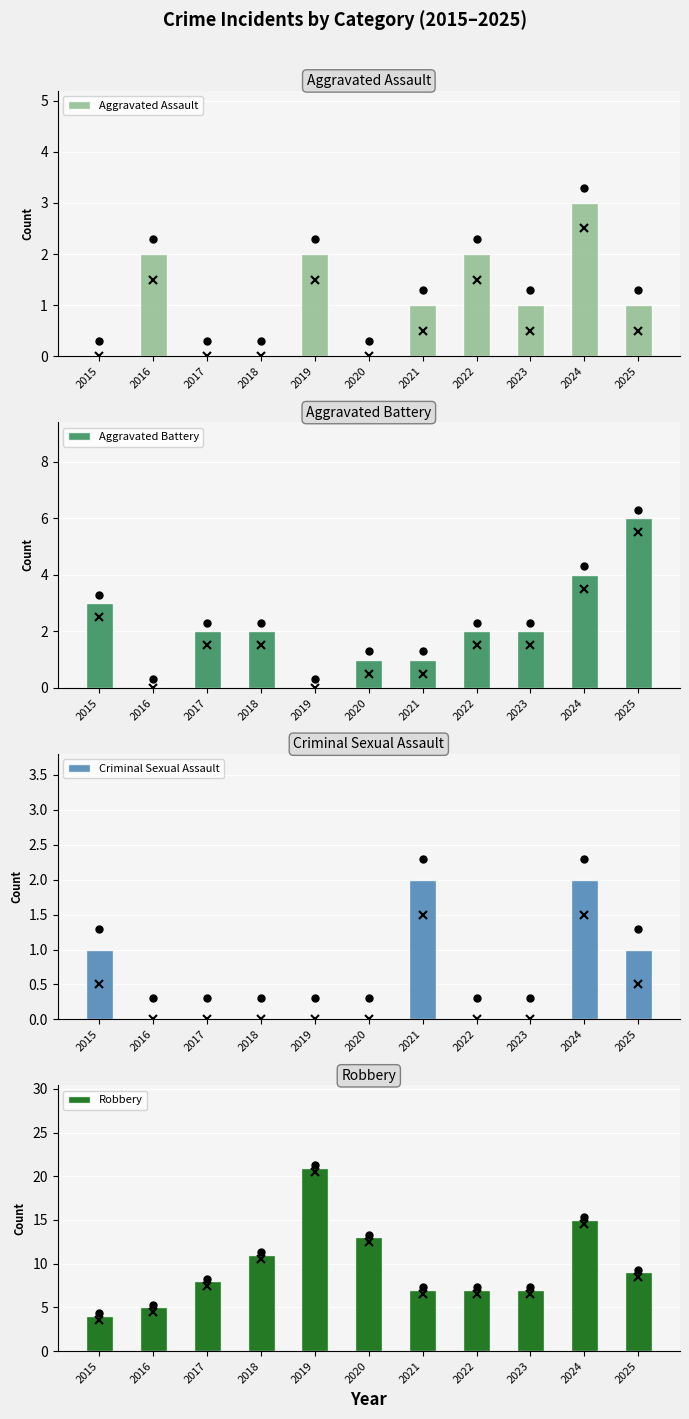

How many data points in Aggravated Battery are above 2?

3